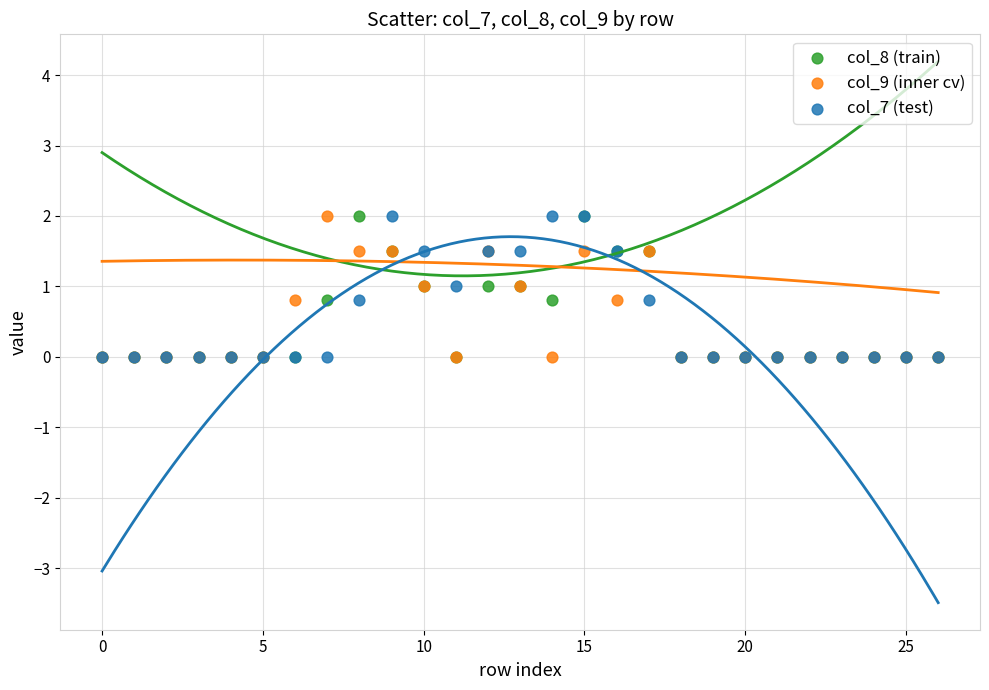

What are all the series names shown in the legend?

col_8 (train), col_9 (inner cv), col_7 (test)